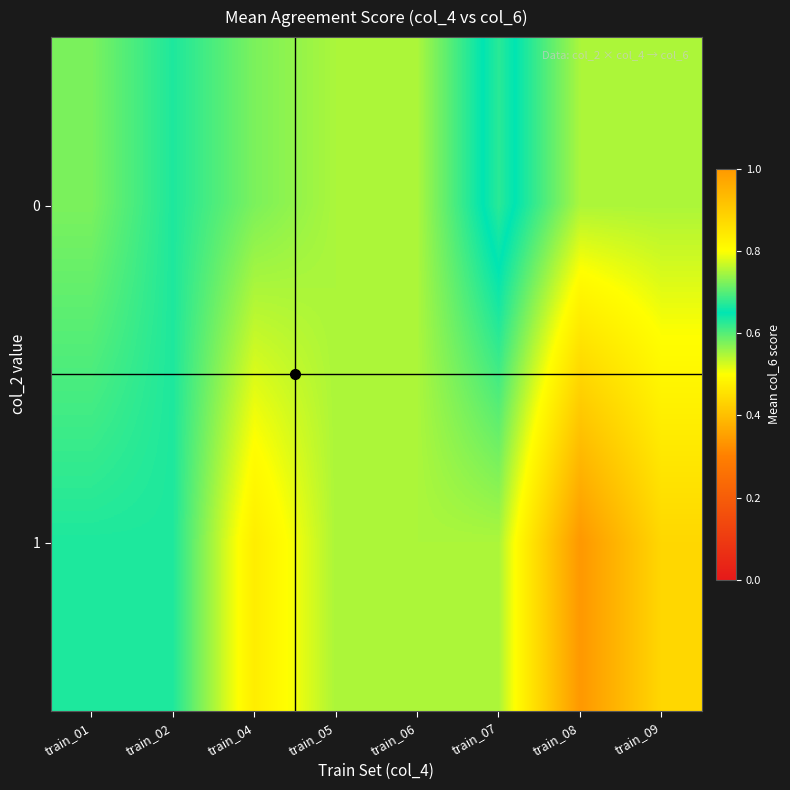

Which series has the largest total across all categories?

1